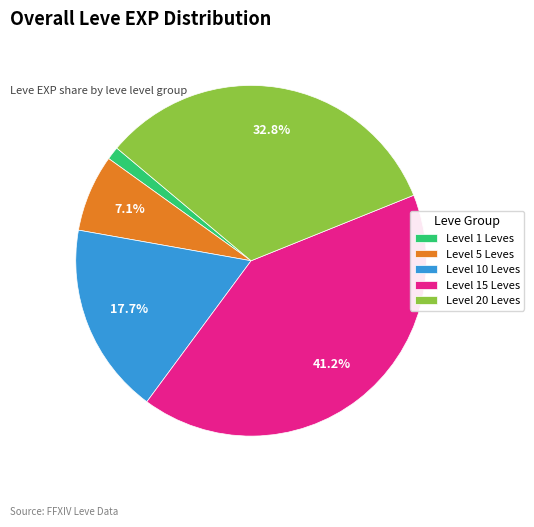

Rank the categories by value from lowest to highest.

Level 1 Leves, Level 5 Leves, Level 10 Leves, Level 20 Leves, Level 15 Leves